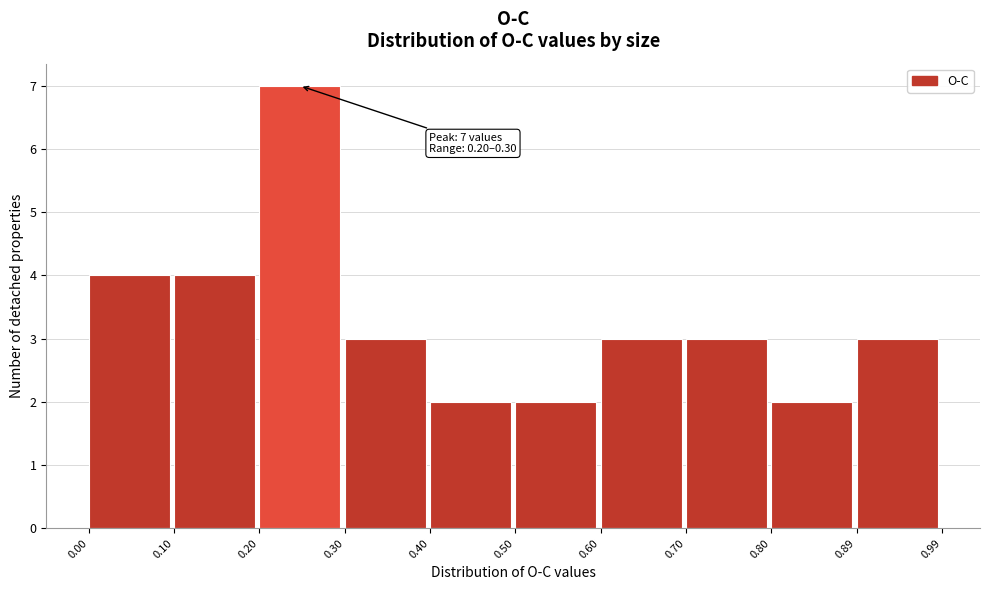

Which range on the x-axis has the tallest bar?

0.20 to 0.30